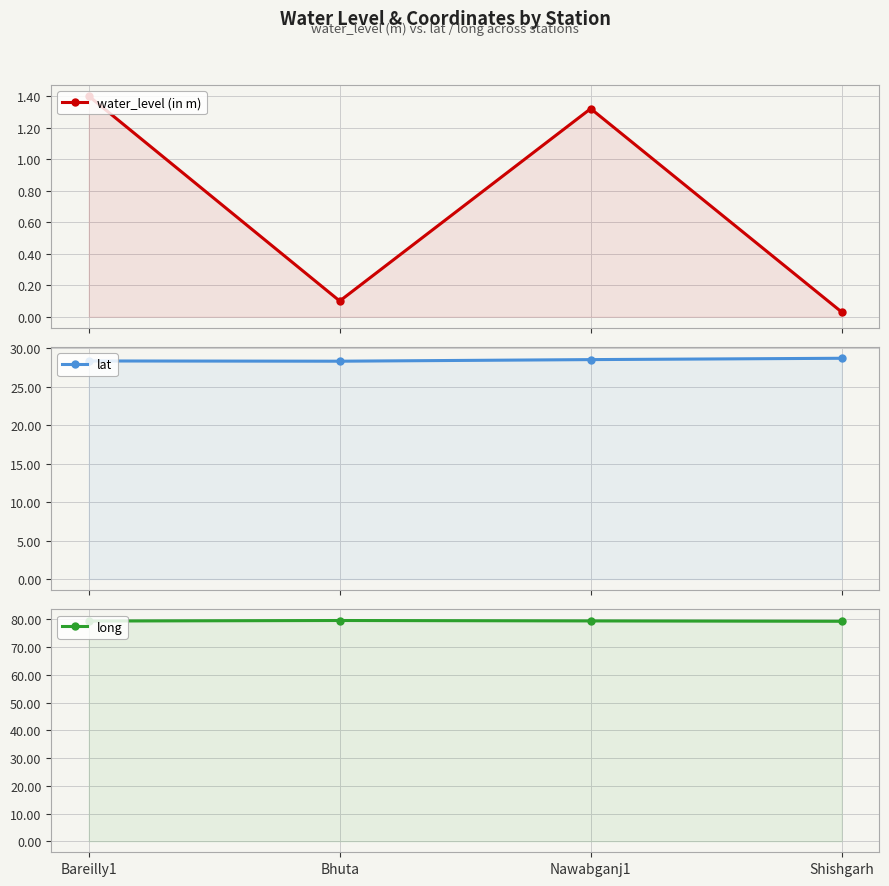

What is the sum of all water_level (in m) values?

2.9